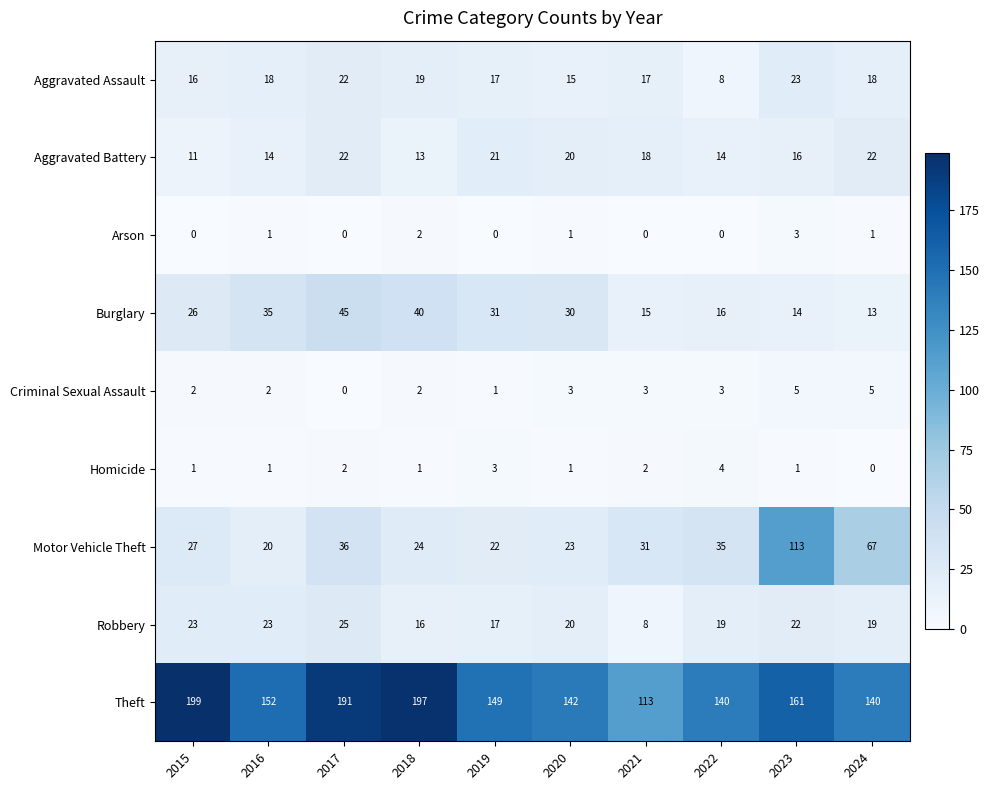

What is the sum of all Arson values?

8